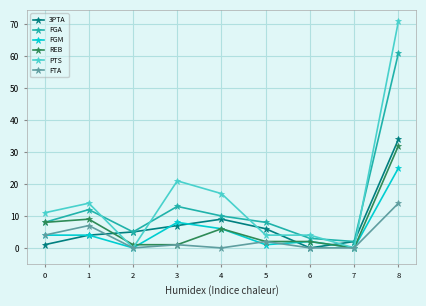

The value of REB at 7 is 0. True or false?

True